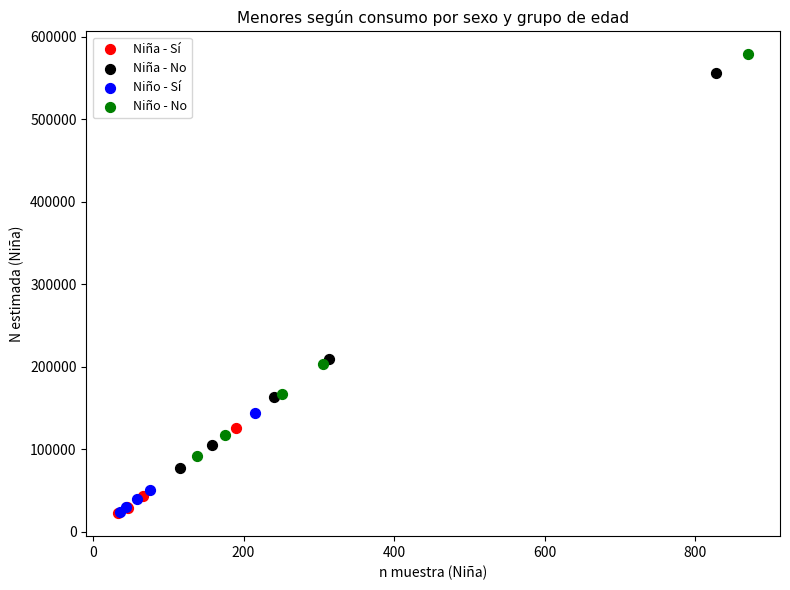

Which series has the largest Y range (max minus min)?

Niño - No